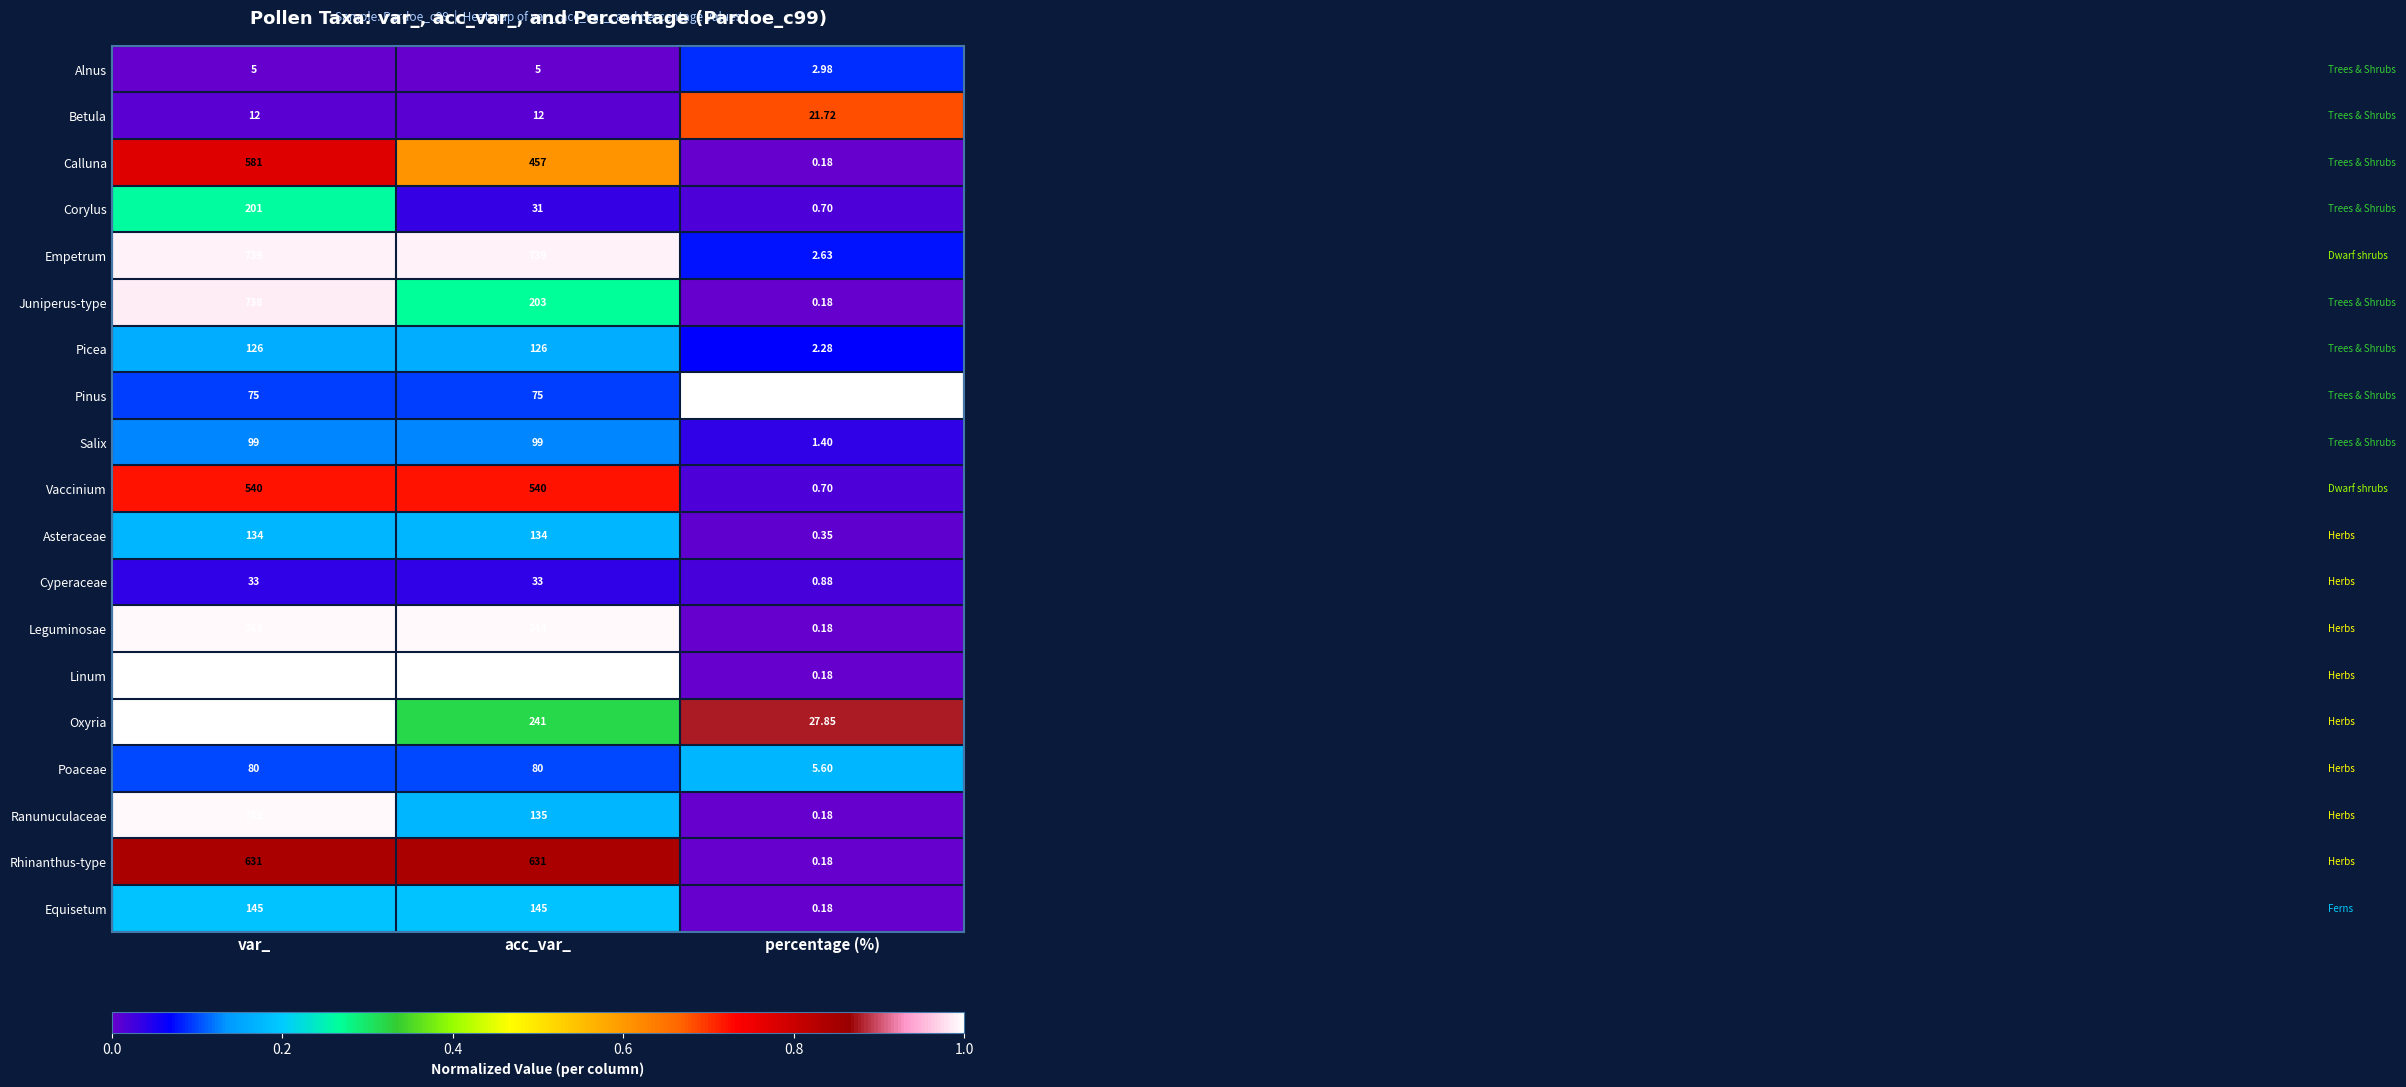

Which series has the largest total across all categories?

Linum